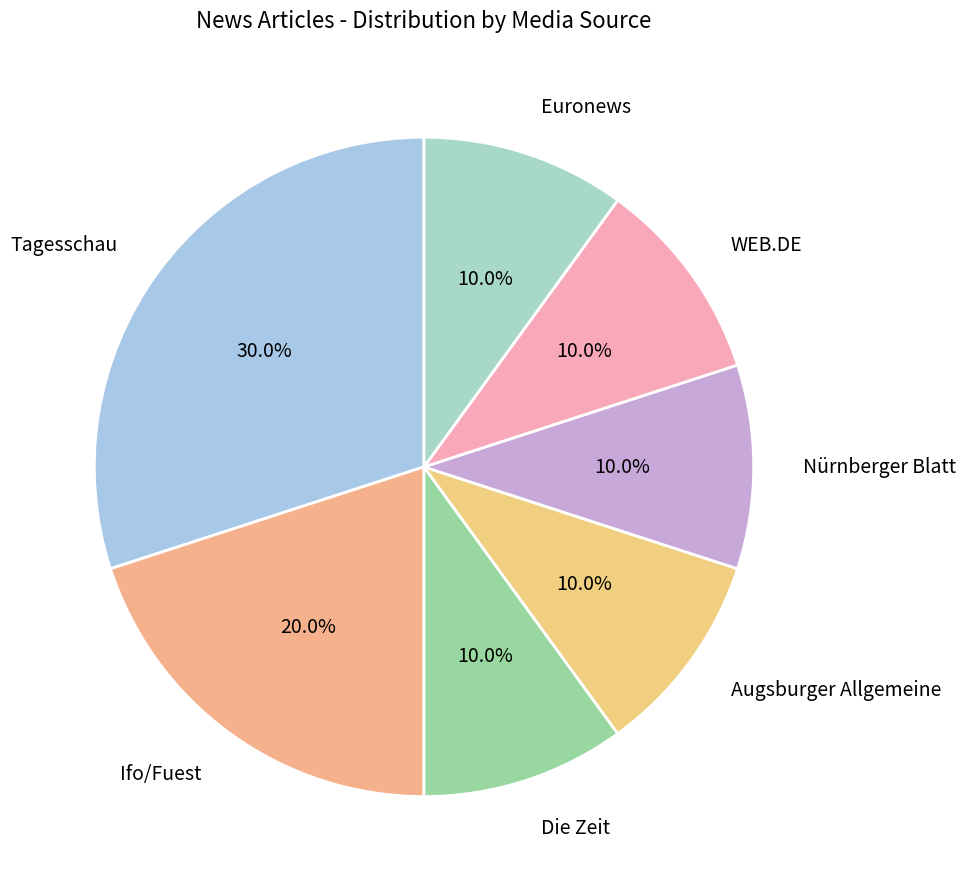

What is the ratio of the value at Tagesschau to the value at Die Zeit?

3.0